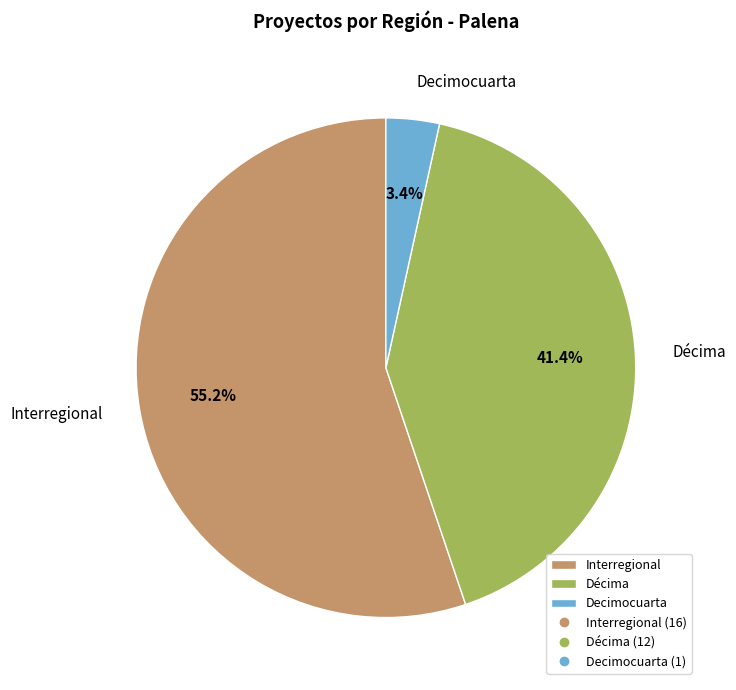

What percentage do Interregional and Decimocuarta together represent?

58.6%